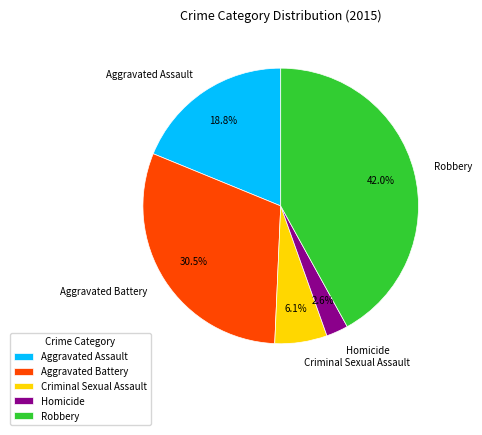

What percentage is the Criminal Sexual Assault slice, to the nearest percent?

6%